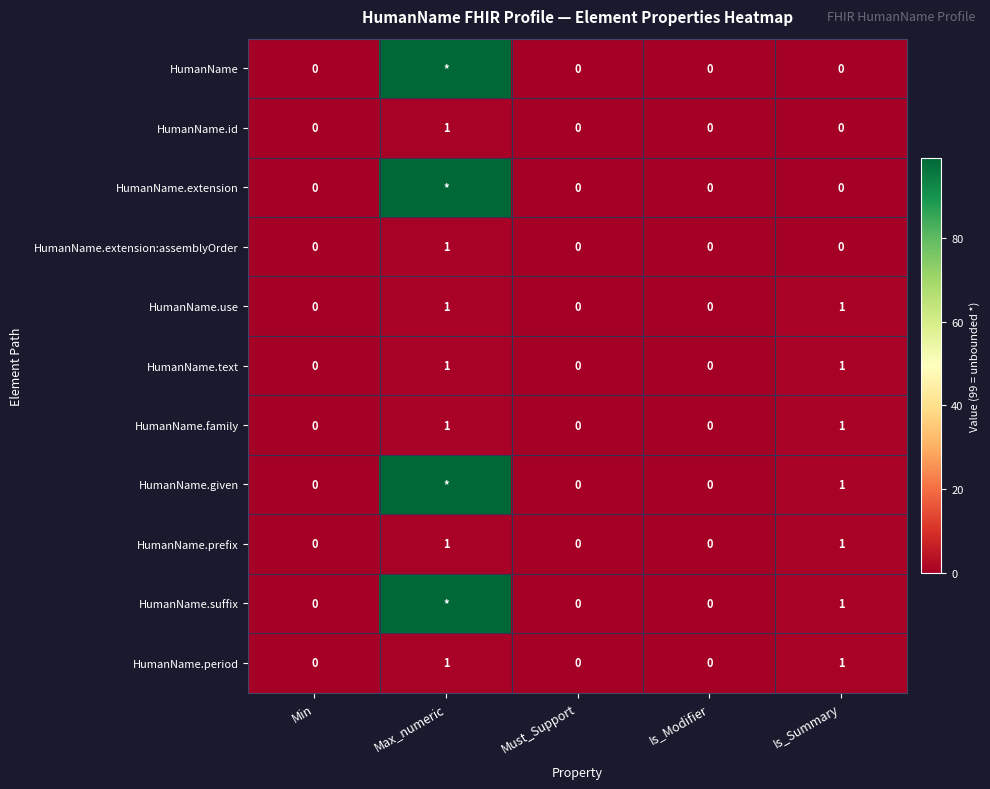

Count the HumanName.use values in the range 0 to 1.

5